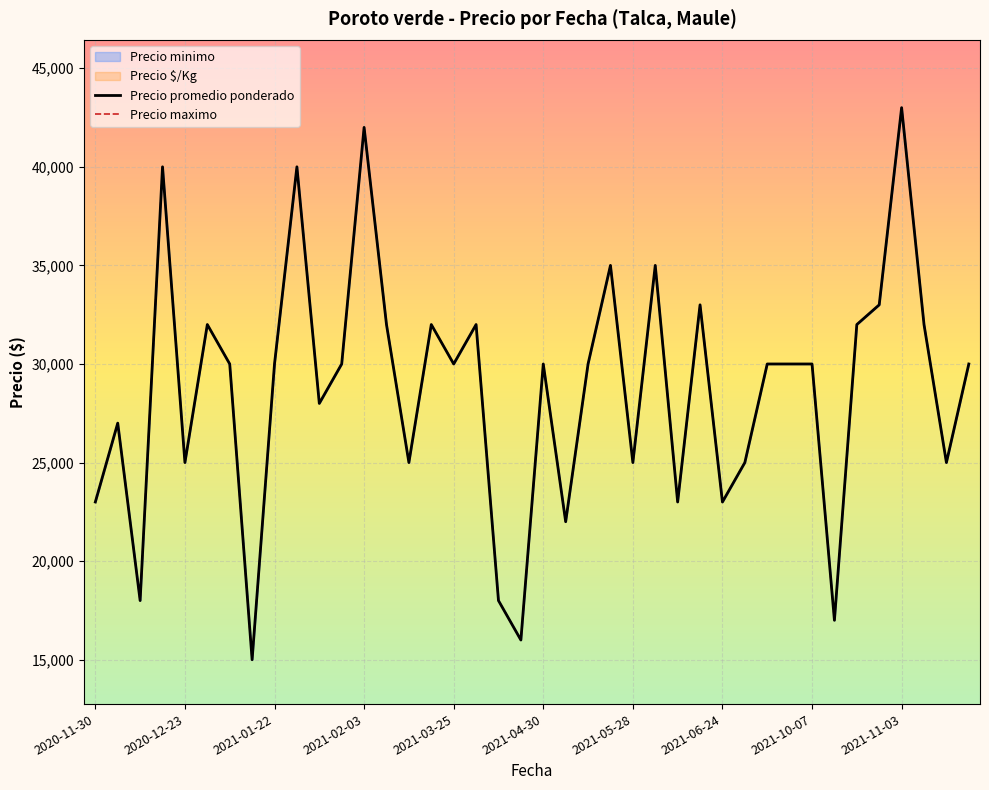

List the series in order of their peak value, highest first.

Precio promedio ponderado, Precio maximo